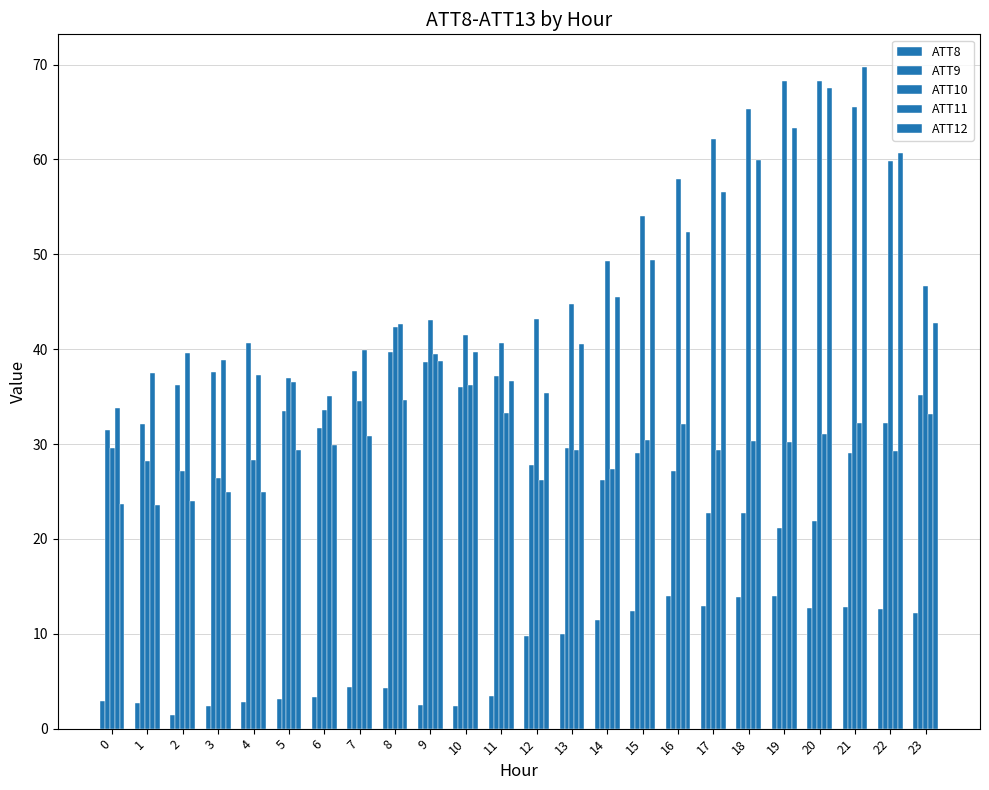

How many groups of bars are there?

24